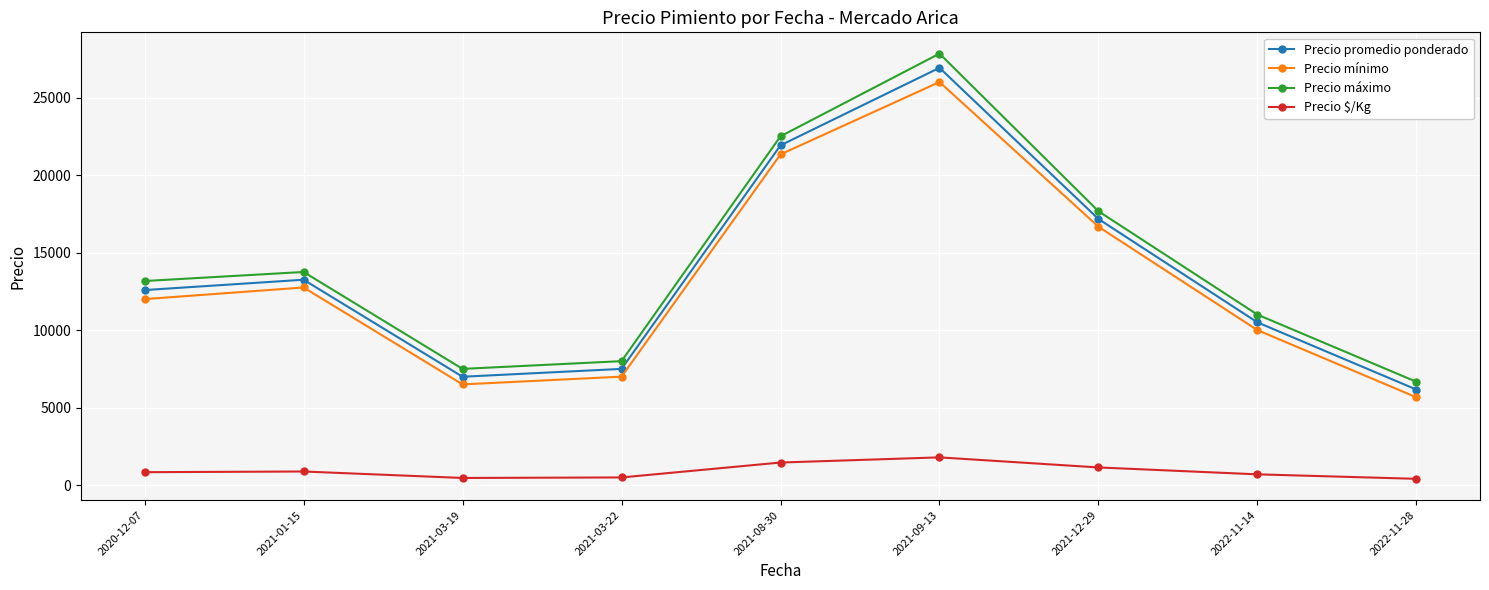

What is the total value across all series at 2020-12-07?

38589.0